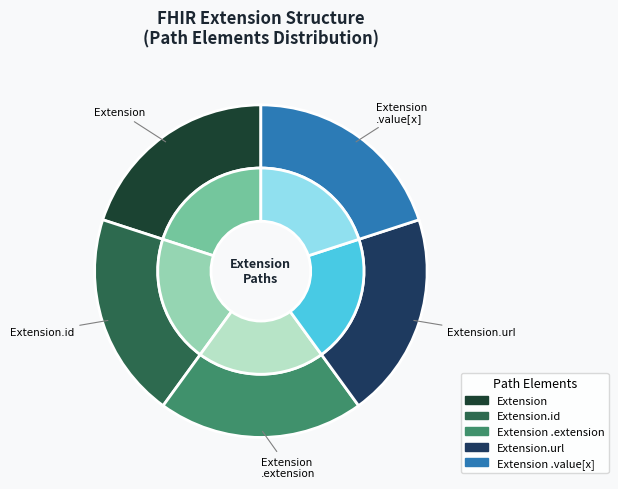

Which slice is the smallest?

Extension